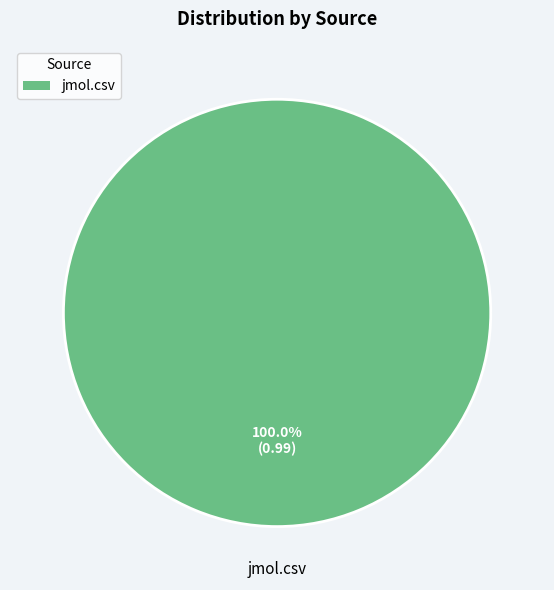

Does any single category account for the majority?

Yes